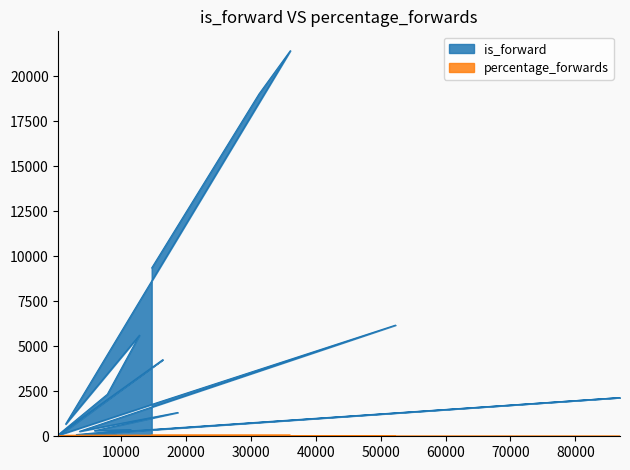

At which label does is_forward reach its minimum?

9271